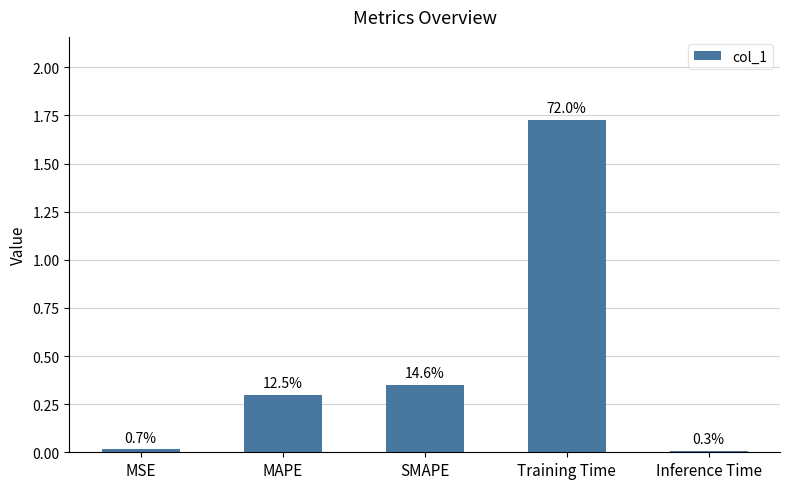

What is the difference between the second highest and minimum values?

0.3